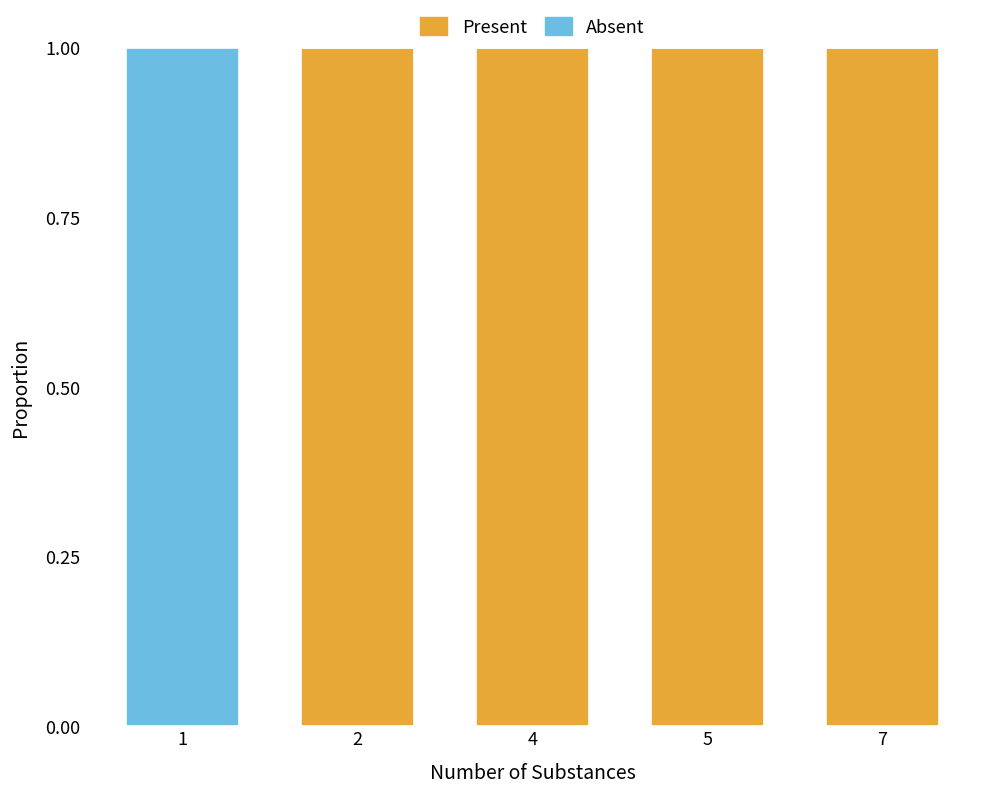

The value of Present at 5 is 1. True or false?

True